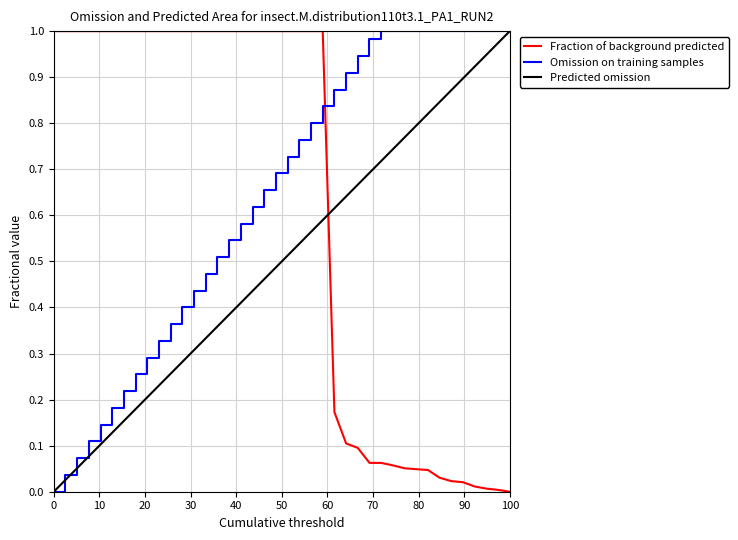

What is the sum of all Omission on training samples values?

25.7